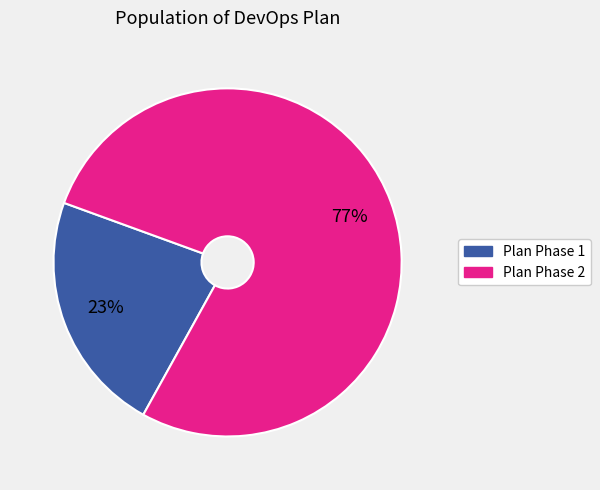

How many slices are in this pie chart?

2